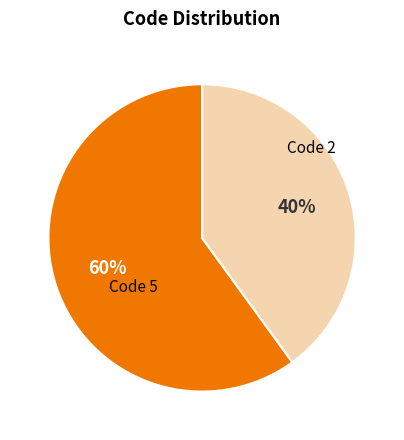

To the nearest percent, what is the average slice percentage?

50%